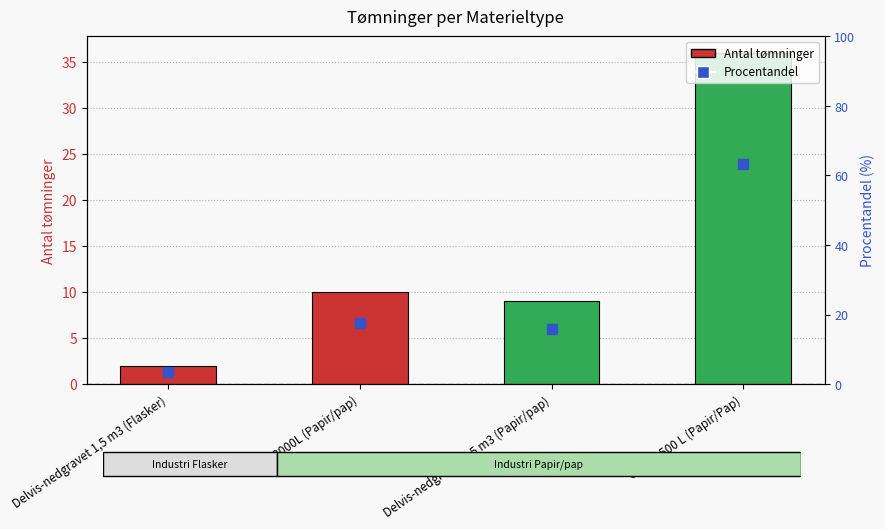

Rank the series by their maximum value, from lowest to highest.

Antal tømninger, Procentandel